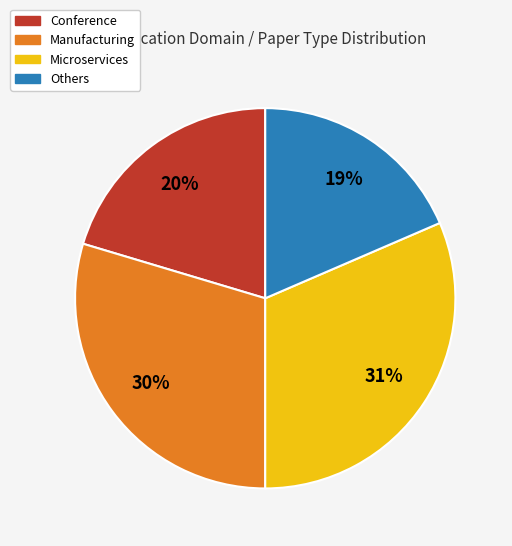

How many segments does this pie chart have?

4